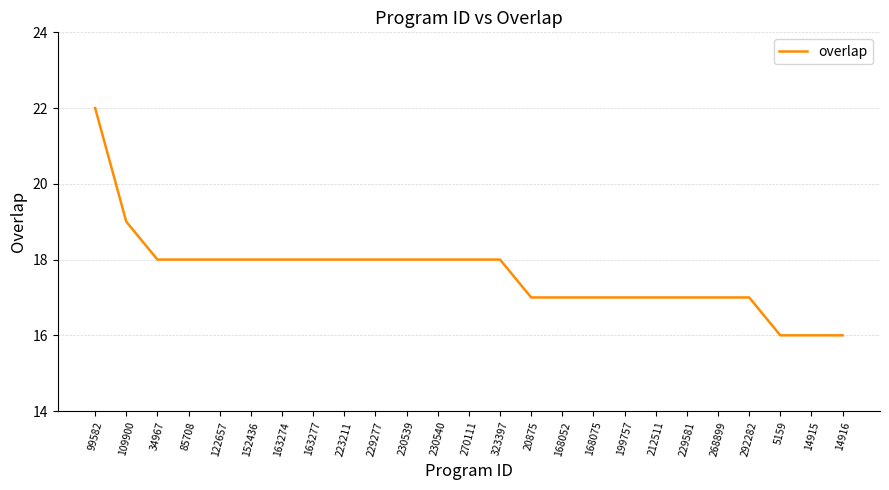

Where is the data nearest to the value 19?

109900